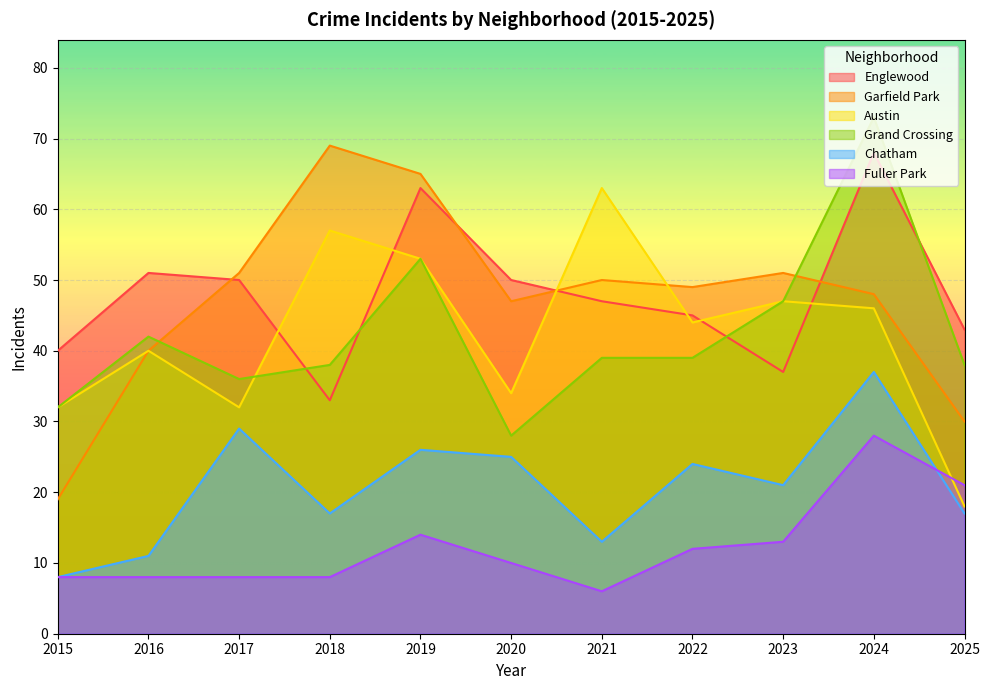

Is the value of Chatham at 2015 greater than the value of Austin at 2016?

No